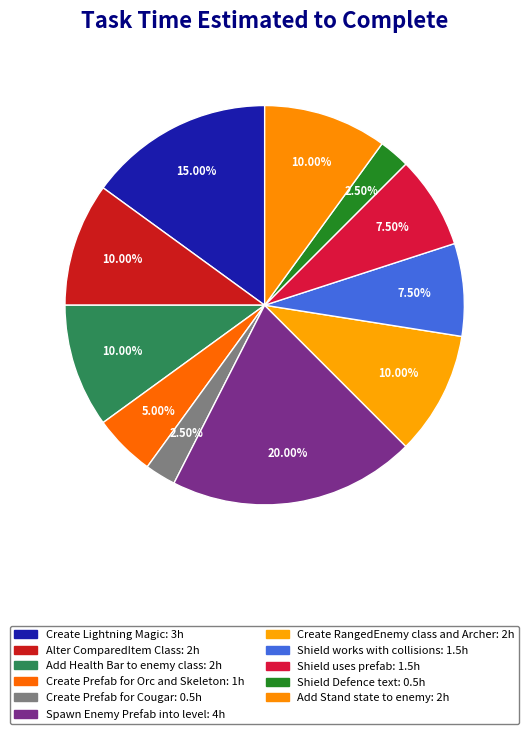

How many segments does this pie chart have?

11